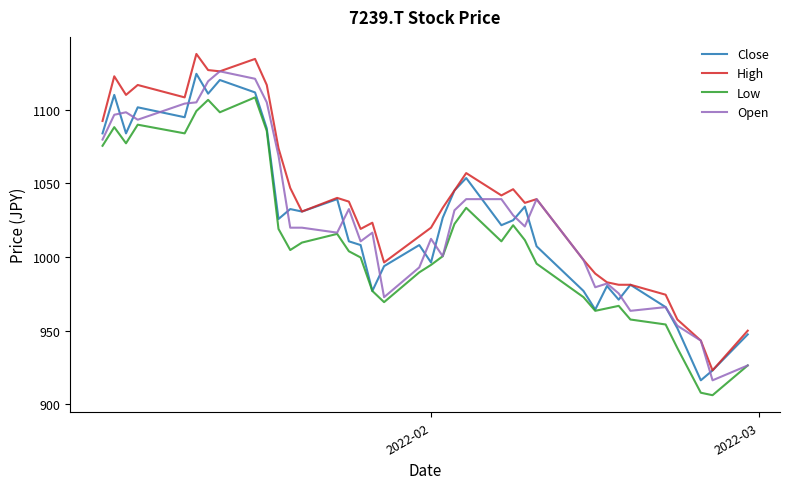

What is the minimum value shown in the chart?

906.1